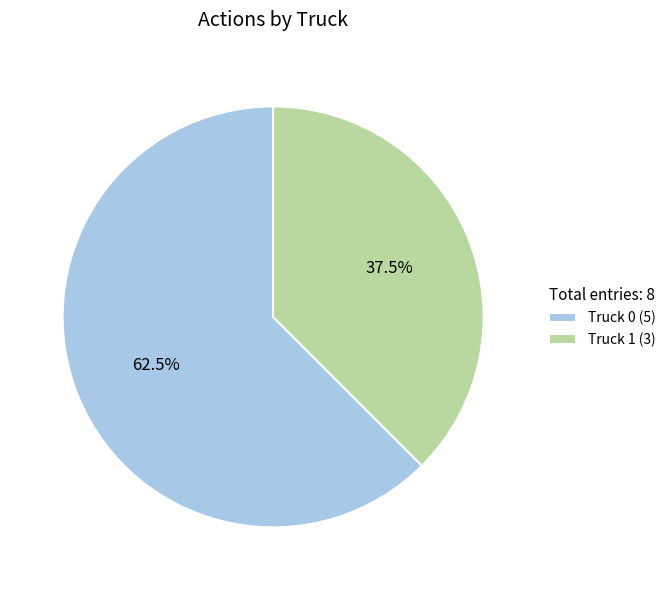

Which slice is the largest?

Truck 0